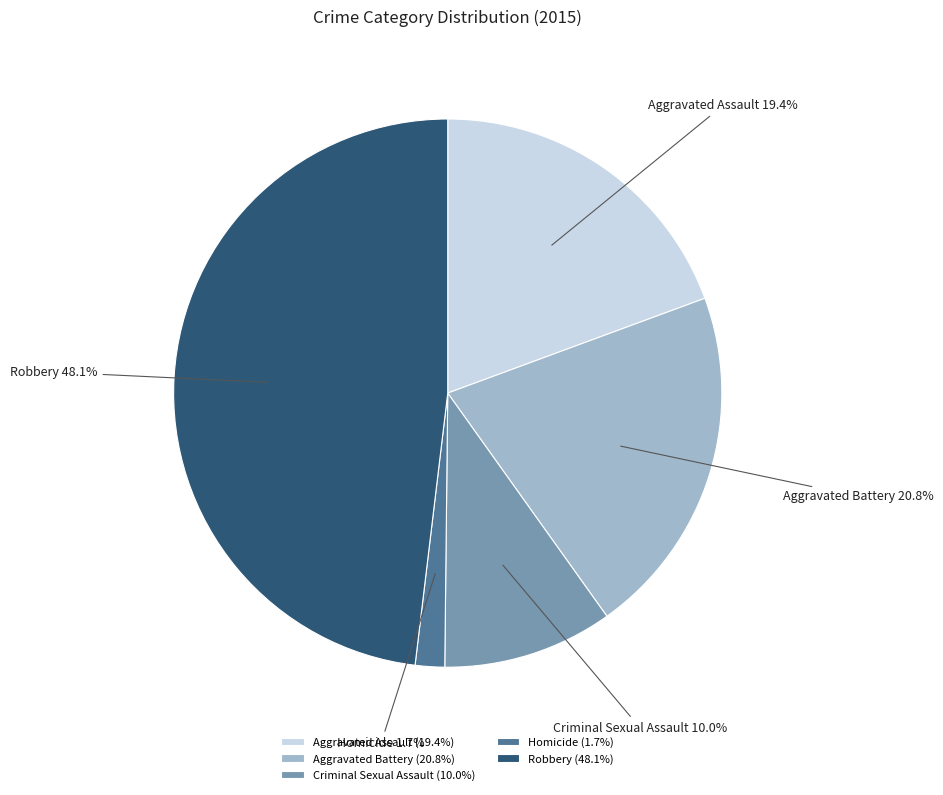

To the nearest percent, what is the average slice percentage?

20%